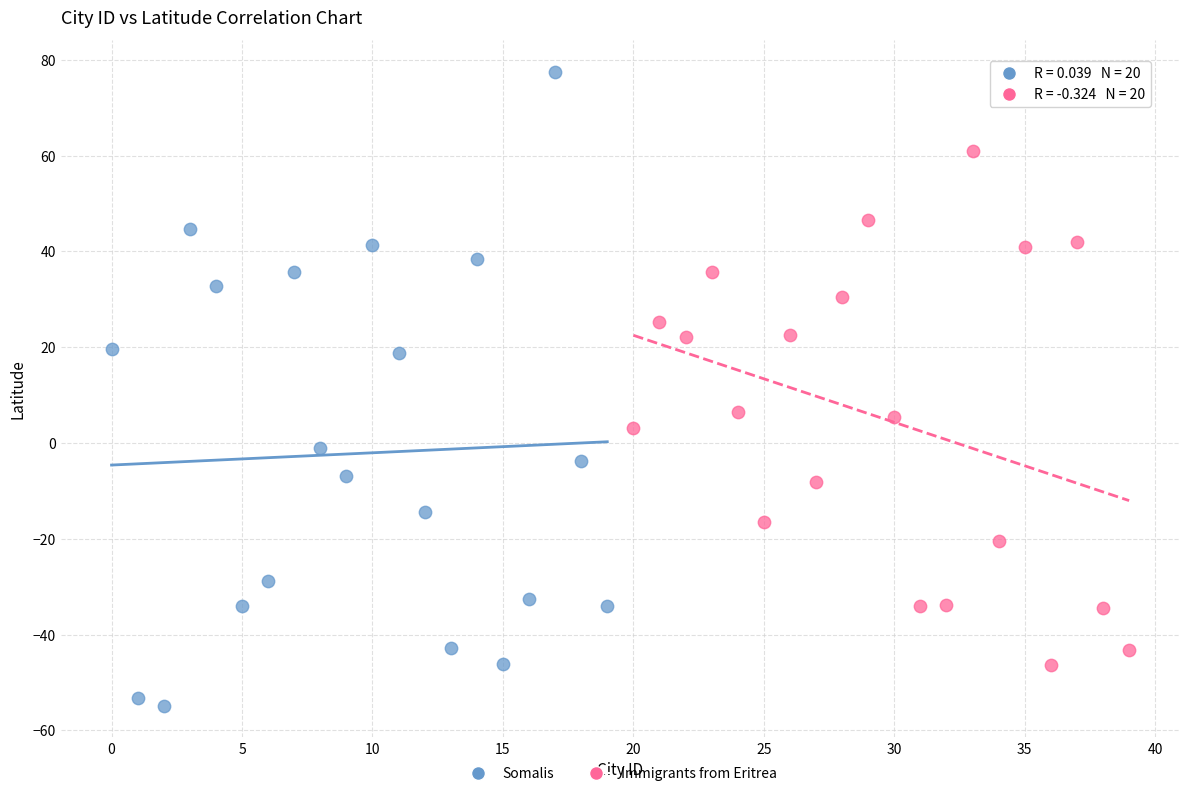

Which series reaches the maximum Y coordinate?

Somalis